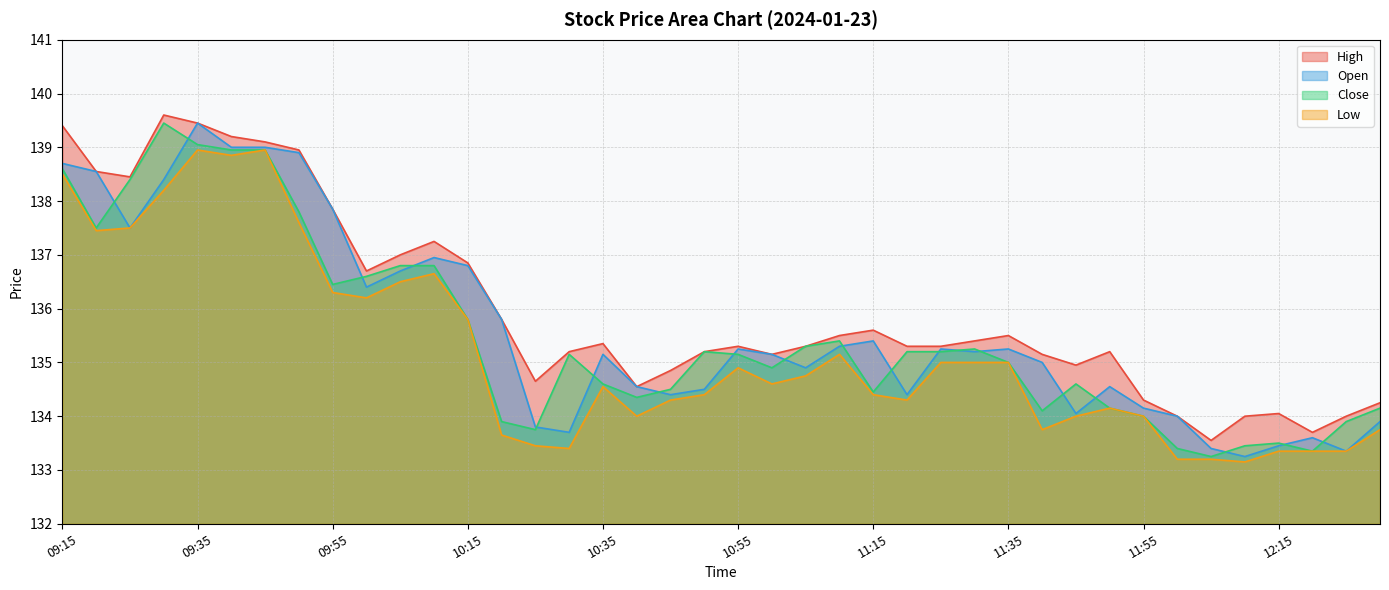

Where is Low nearest to the value 136?

10:00